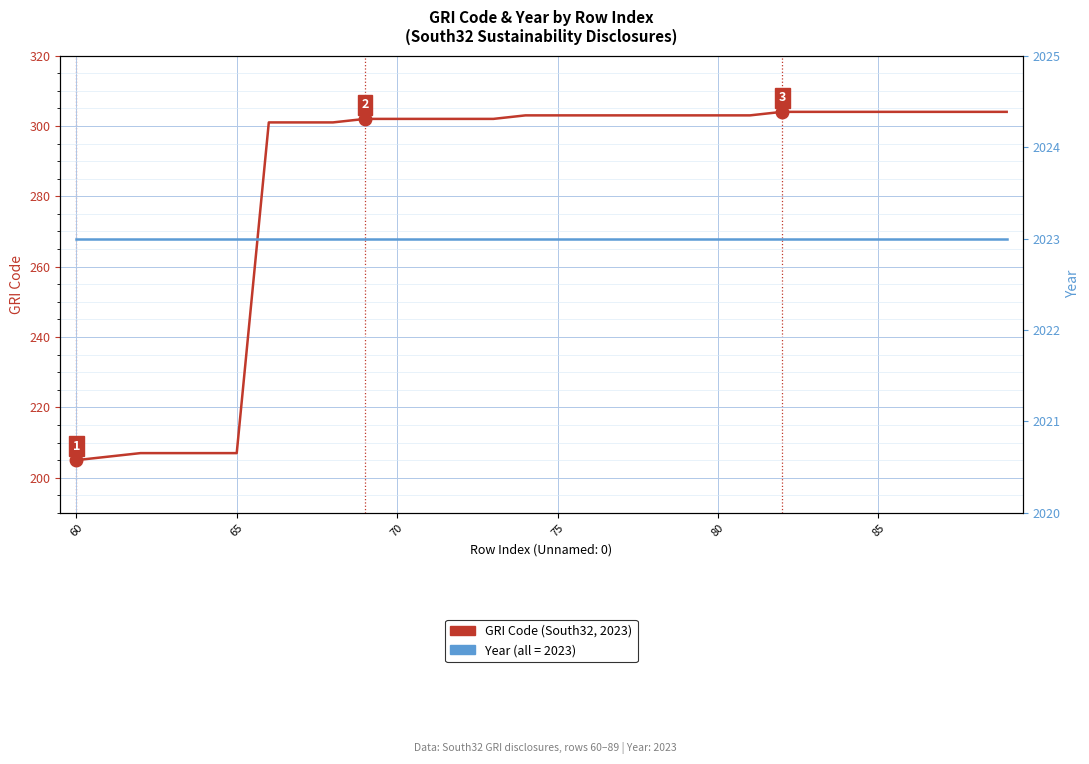

What is the lowest value of the Year series?

2023